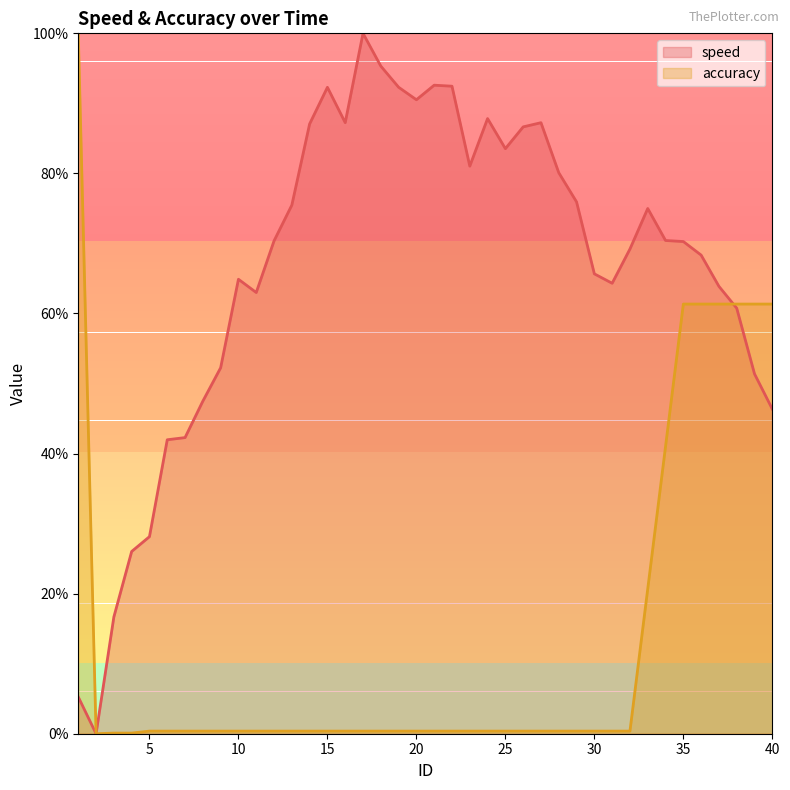

What is the sum of all speed values?

2651.5